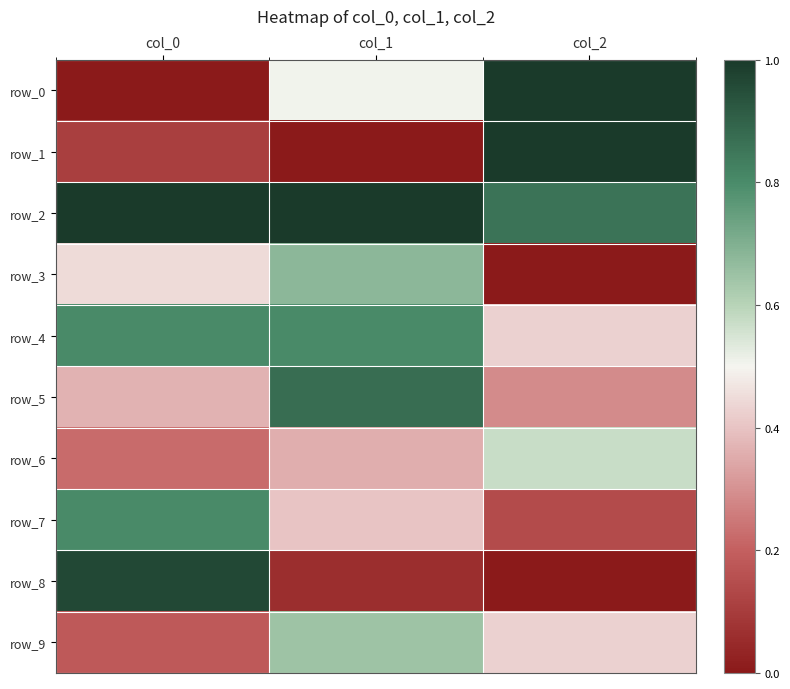

At which category does the chart reach its peak across all series?

col_2